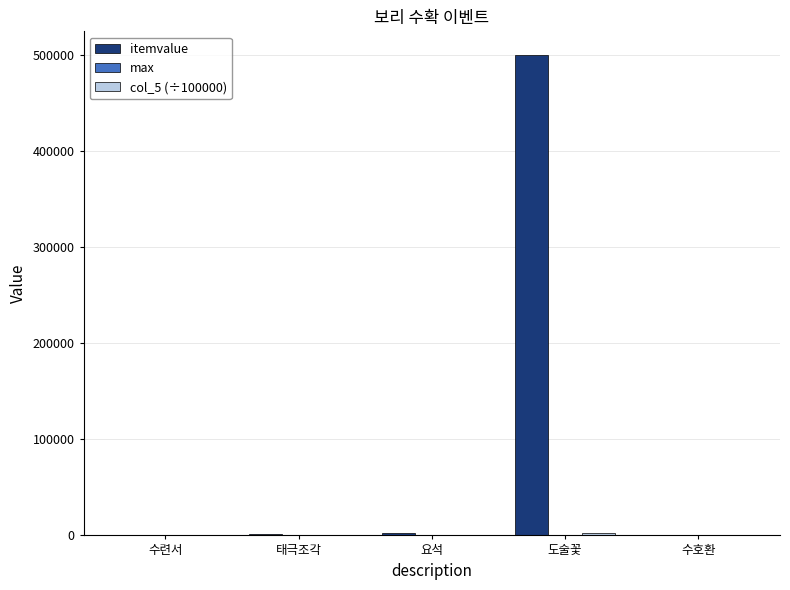

Between 도술꽃 and 수호환, which series saw the biggest shift?

itemvalue